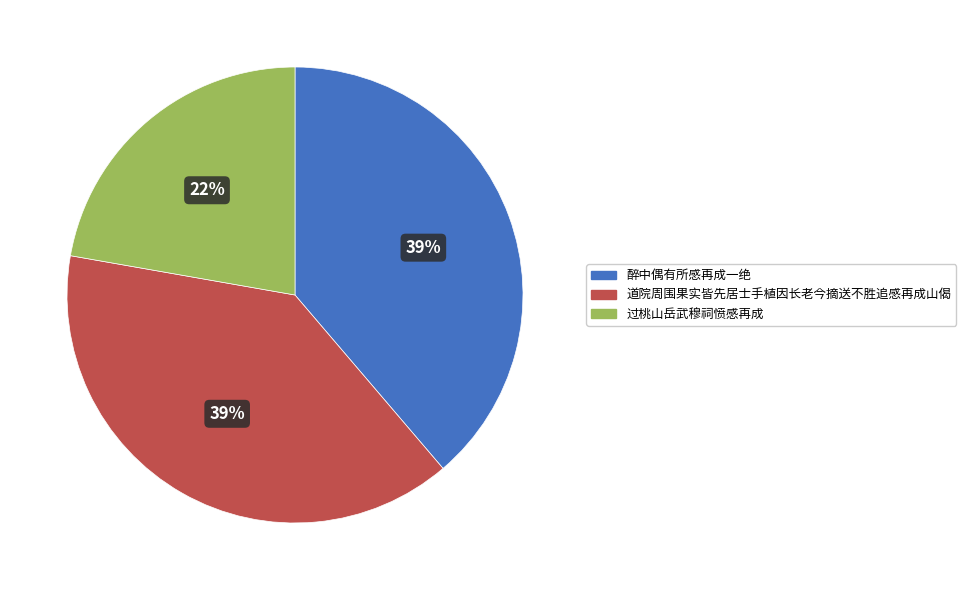

Approximately how many times larger is the value at 道院周围果实皆先居士手植因长老今摘送不胜追感再成山偈 compared to 过桃山岳武穆祠愤感再成?

1.8